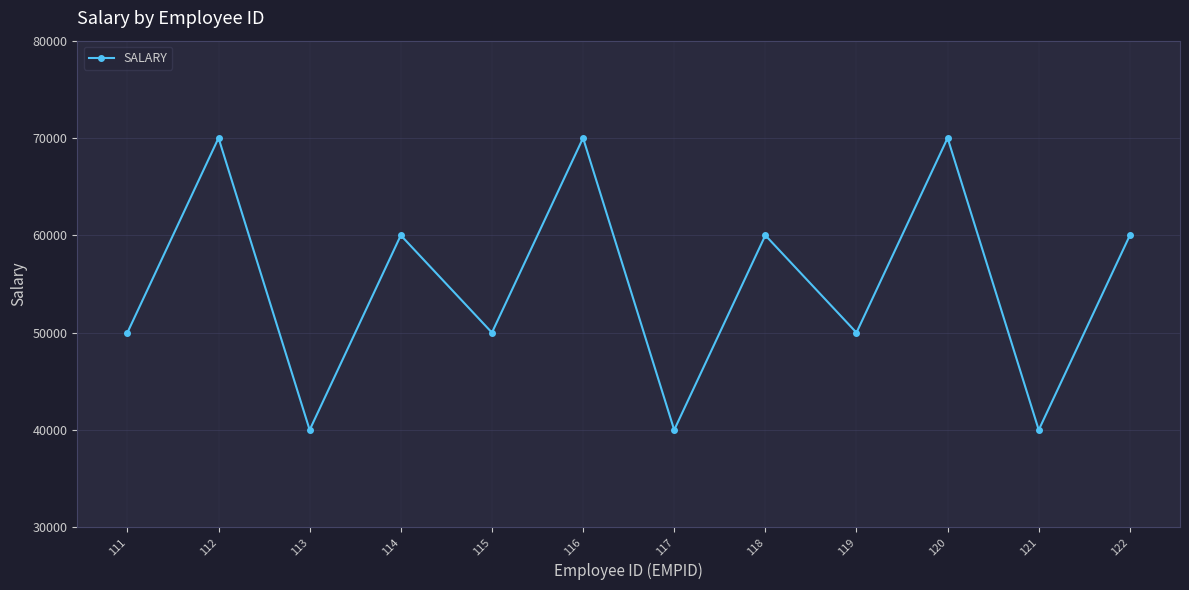

Where does the data first go above 60000?

112